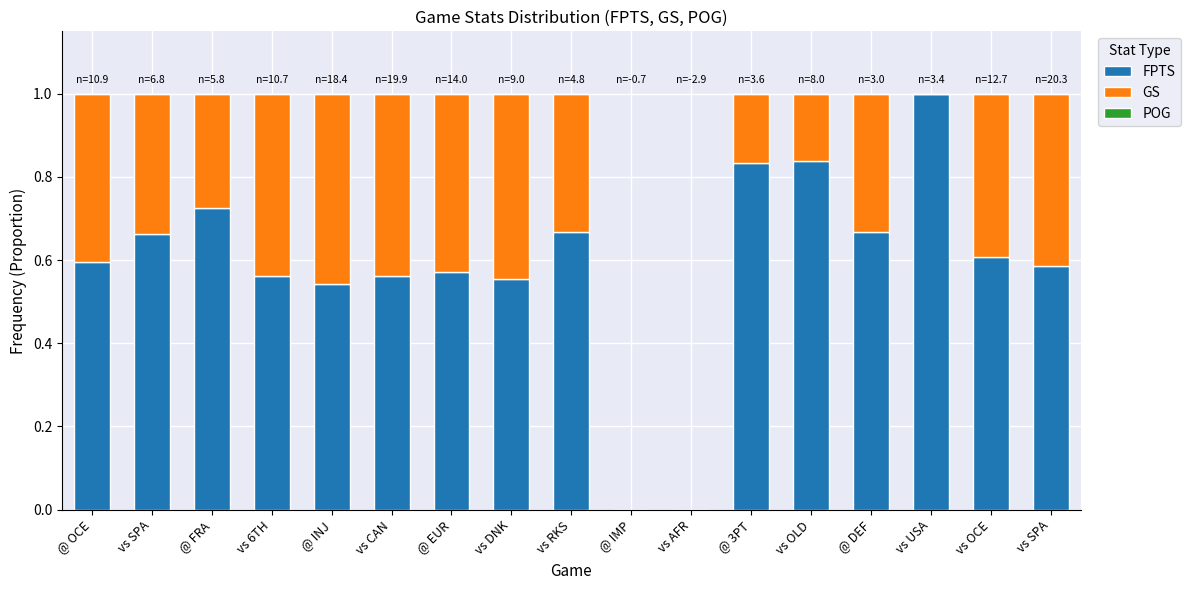

Are the bars grouped side by side (vs. stacked)?

No